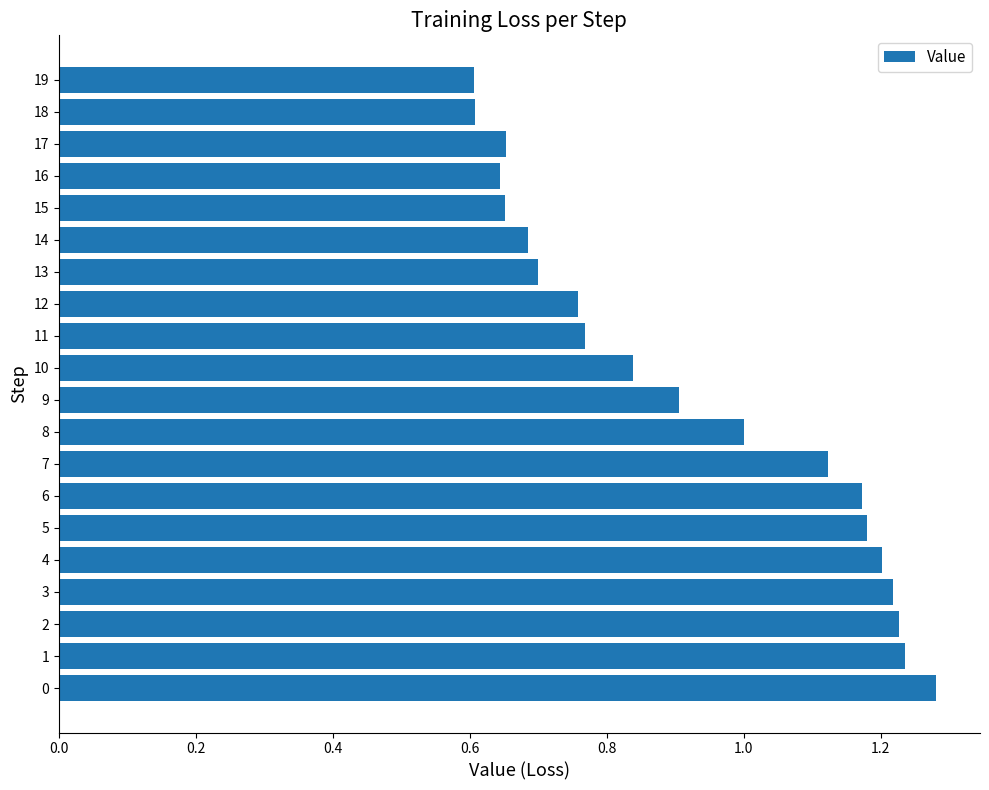

Does the chart contain any negative values?

No